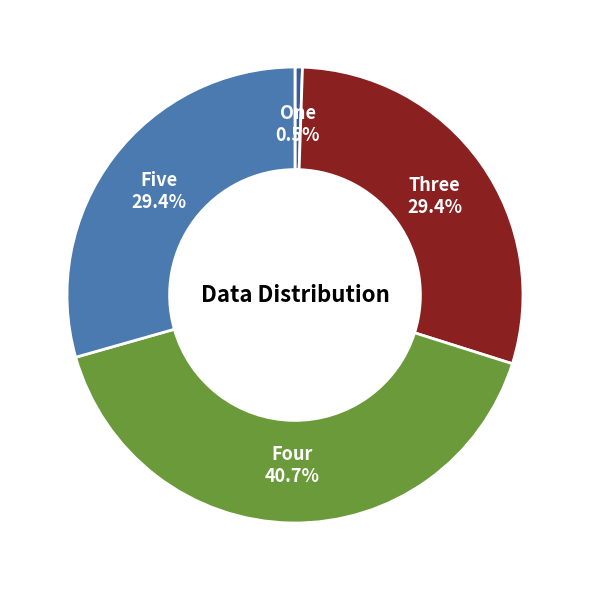

Which has a higher value, One or Four?

Four